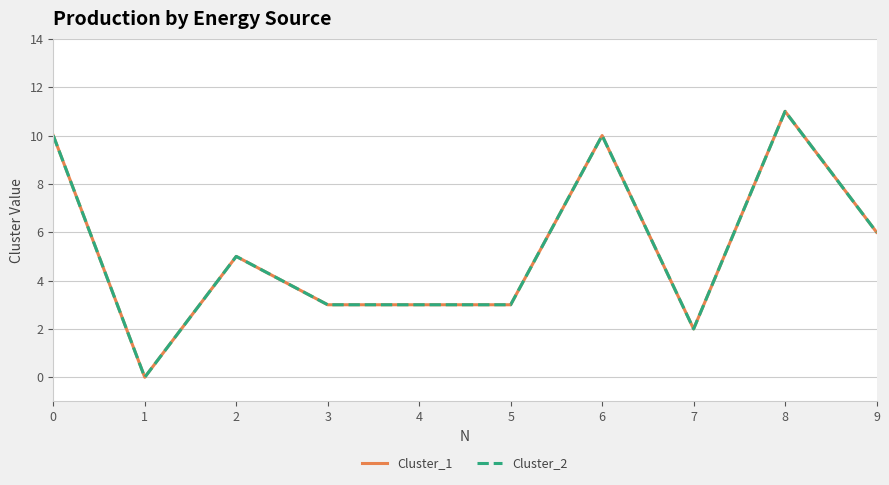

Does the chart display data point markers on the line(s)?

No